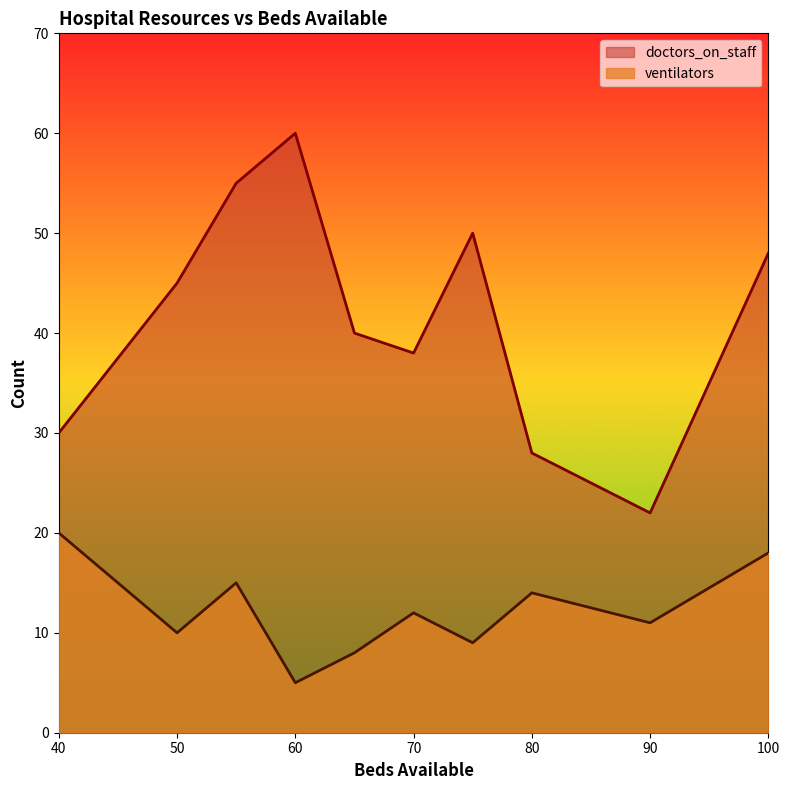

At which label is doctors_on_staff closest to 41?

65